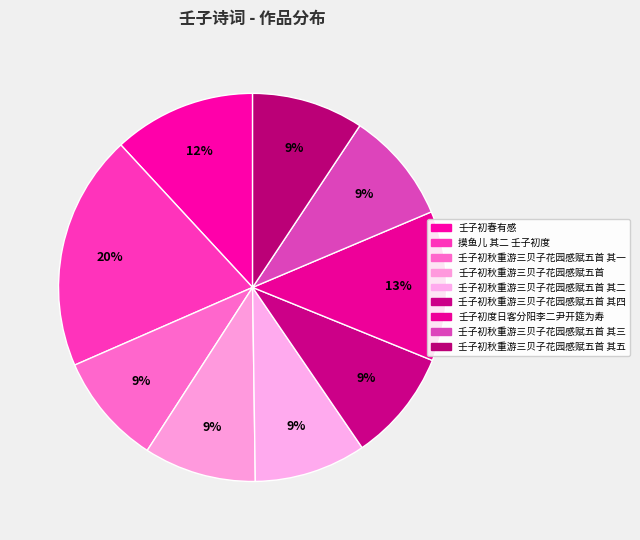

How many segments does this pie chart have?

9